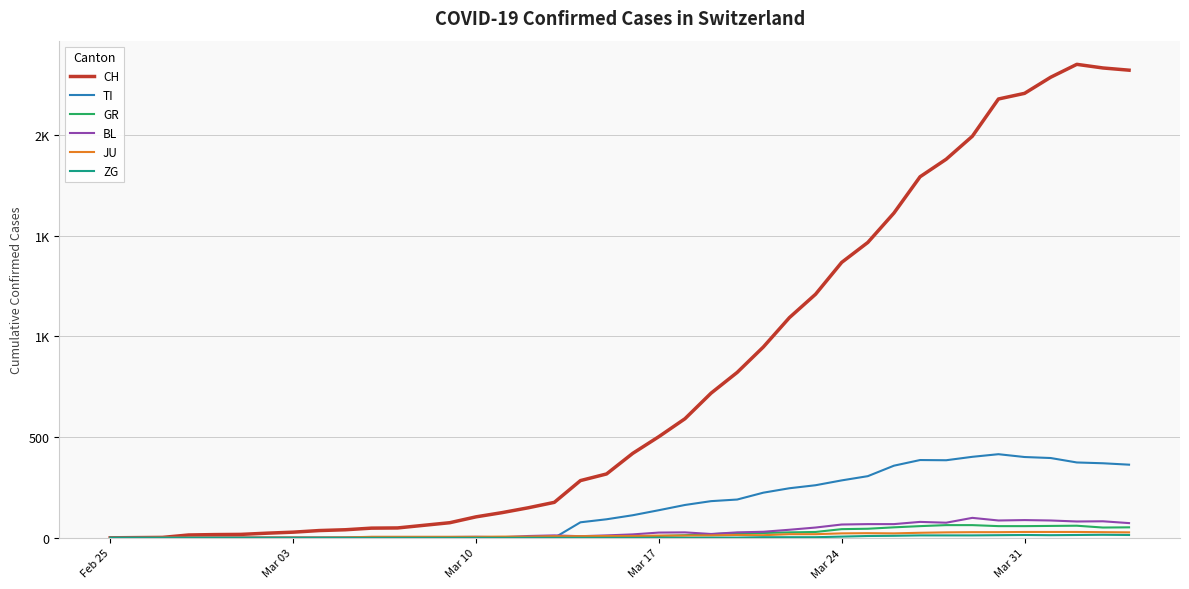

Reading left to right, list all the values displayed in this chart.

CH: 0	1	2	14	16	17	23	28	36	40	48	49	62	75	104	125	149	176	284	317	419	502	591	718	821	947	1093	1209	1367	1466	1612	1792	1879	1993	2178	2206	2286	2350	2332	2321
TI: 0	0	0	0	0	0	0	0	0	0	0	0	0	0	0	0	0	0	77	92	112	137	163	182	190	224	246	261	285	306	358	386	385	402	415	401	396	374	370	363
GR: 0	0	0	0	0	0	0	0	0	0	0	0	0	0	0	0	0	0	6	0	9	9	13	18	24	24	27	29	43	45	52	58	63	63	58	58	59	60	51	52
BL: 0	0	0	0	1	1	1	1	1	1	4	4	4	4	5	3	9	12	8	12	17	26	27	19	27	30	40	51	66	68	68	79	75	99	86	88	86	81	82	73
JU: 0	0	1	1	1	1	1	1	1	2	5	5	5	5	5	6	6	8	8	9	9	11	11	12	14	13	18	18	22	23	22	25	27	28	28	29	29	29	28	27
ZG: 0	0	0	0	0	0	0	0	0	0	0	0	0	0	0	0	0	0	0	0	0	0	0	1	1	3	3	3	6	9	10	12	12	12	13	14	13	14	15	14